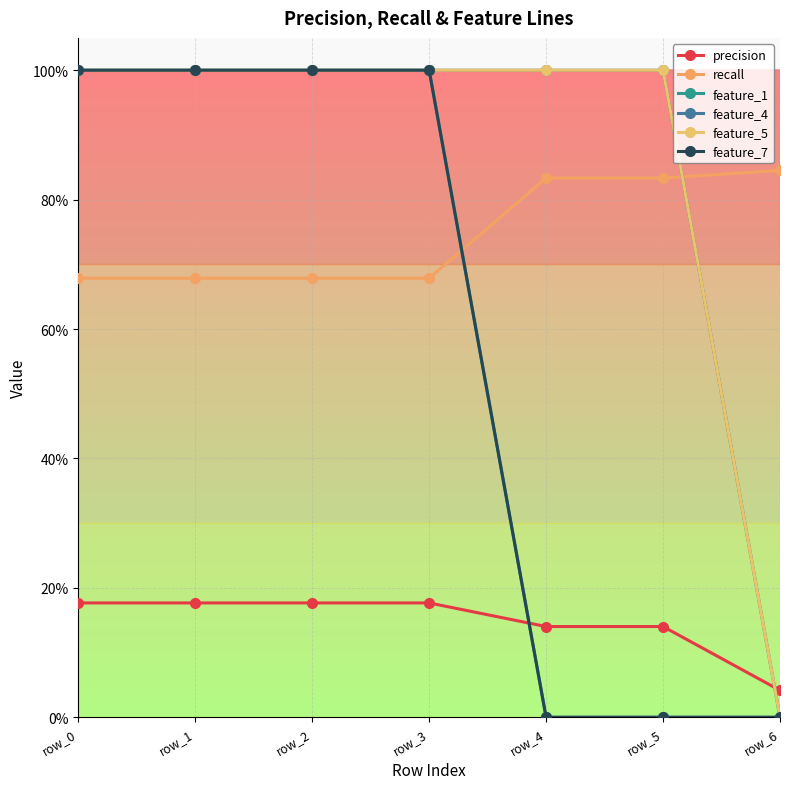

List the series in order of their peak value, highest first.

feature_1, feature_4, feature_5, feature_7, recall, precision